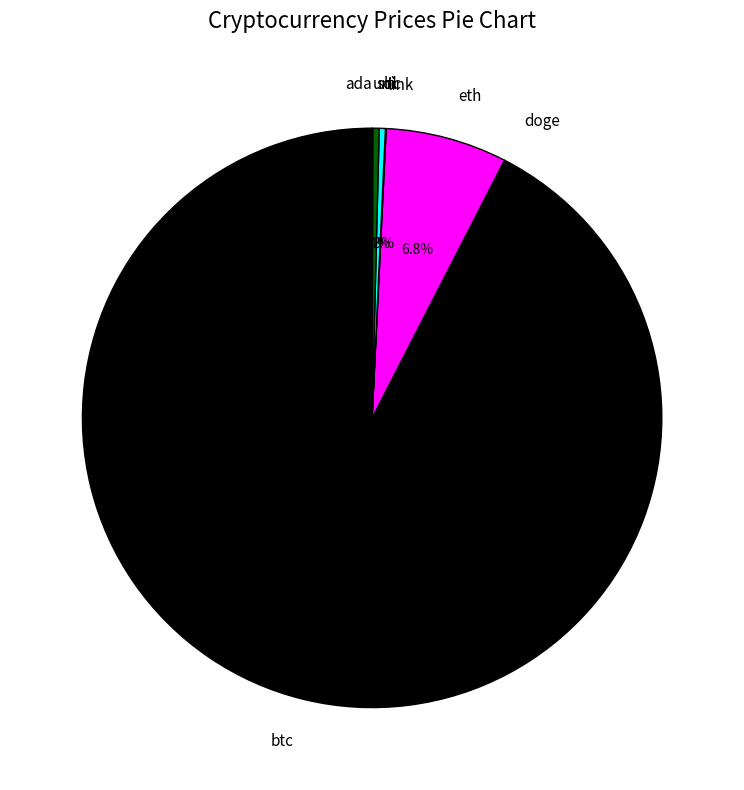

Does any single category account for the majority?

Yes